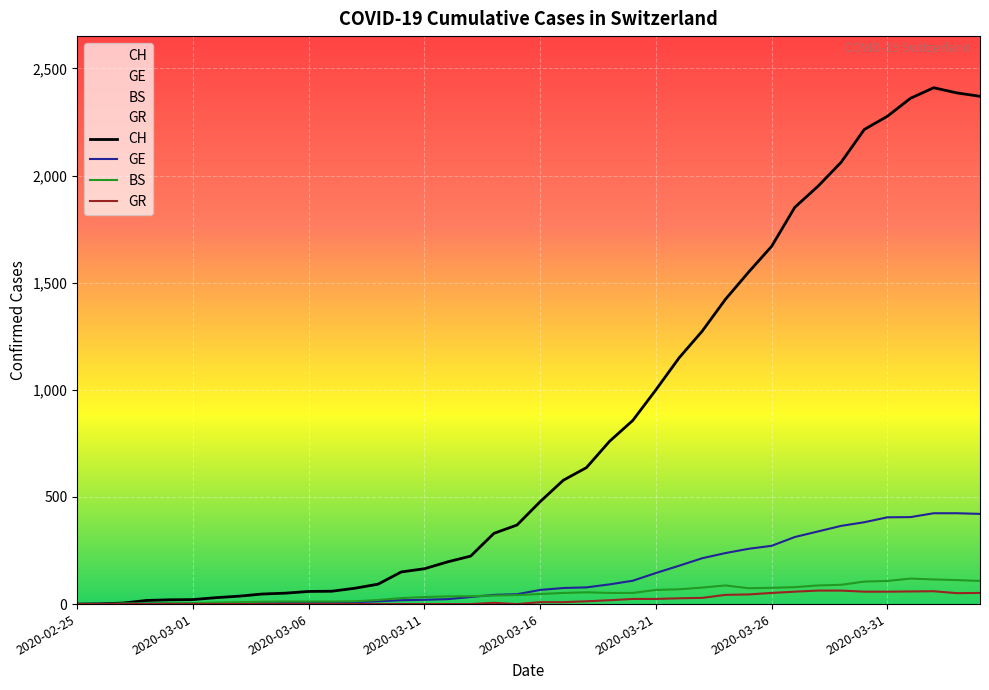

True or false: CH and BS intersect in this chart.

False